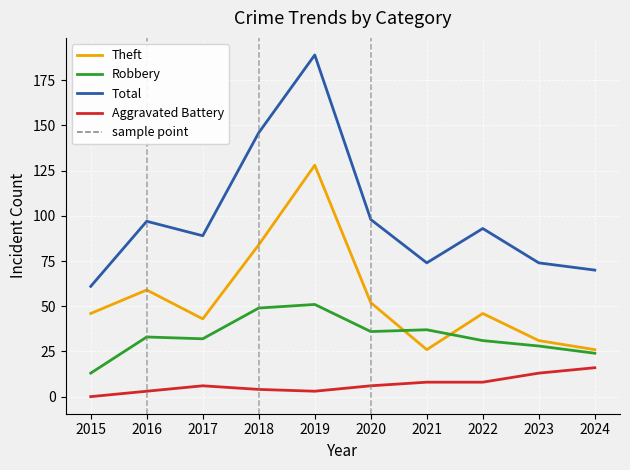

List the series in order of their peak value, highest first.

Total, Theft, Robbery, Aggravated Battery